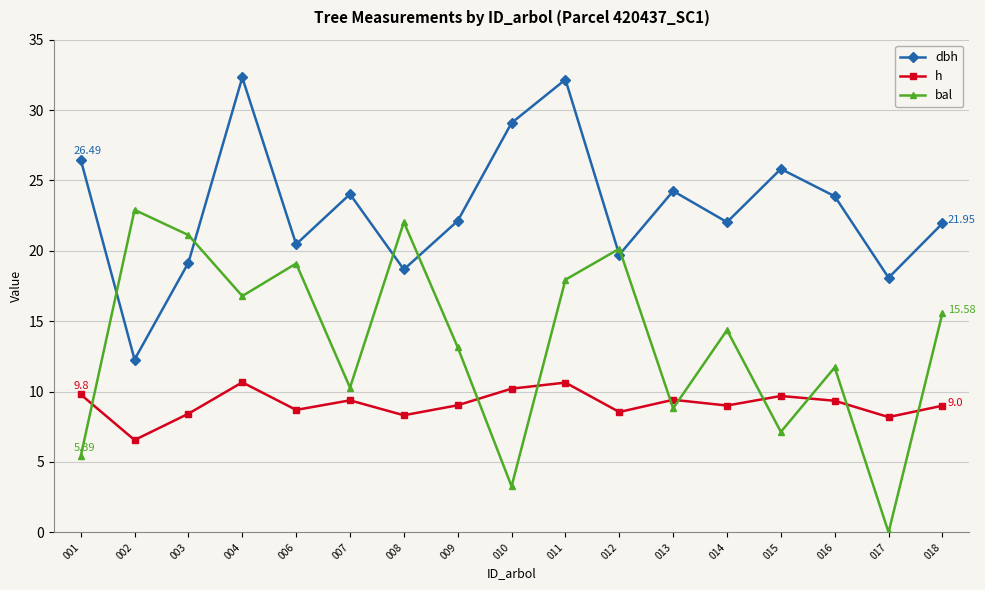

Rank the categories by bal value from lowest to highest.

017, 010, 001, 015, 013, 007, 016, 009, 014, 018, 004, 011, 006, 012, 003, 008, 002